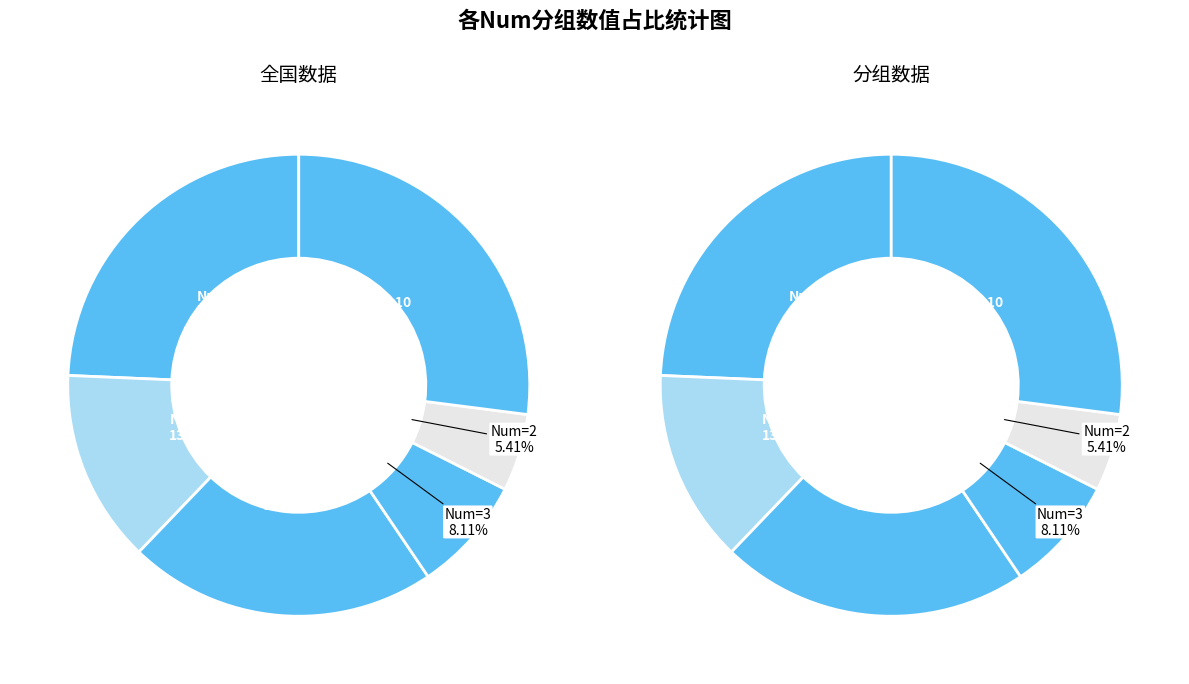

Rank the categories by value from highest to lowest.

10, 9, 8, 5, 3, 2